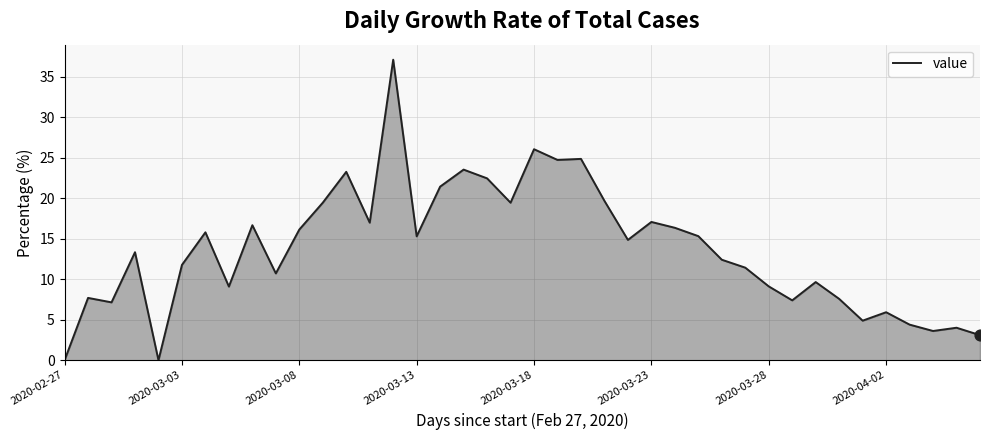

What is the difference between the maximum and minimum values?

37.1